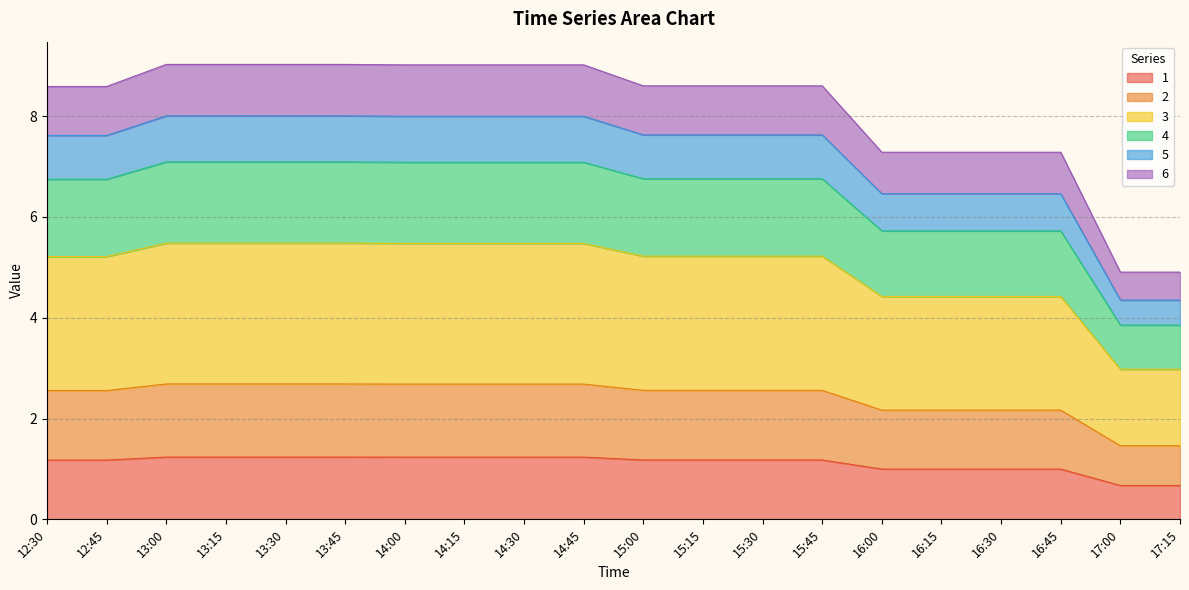

Between 12:30 and 16:00, which is larger?

12:30